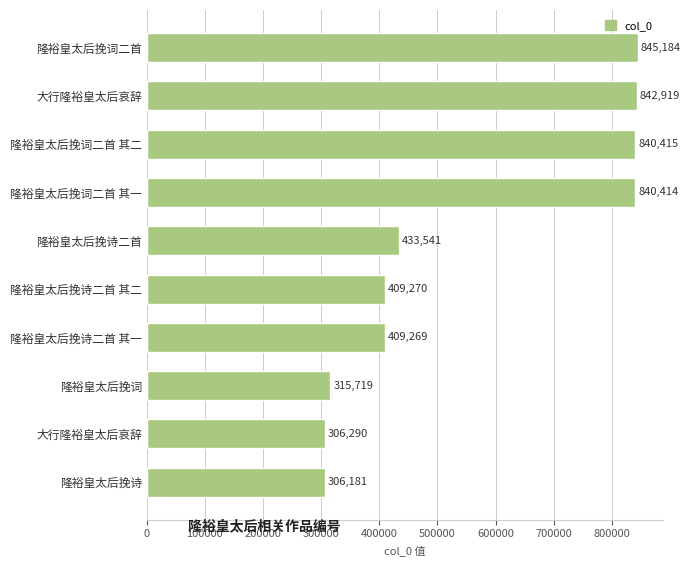

What is the average value?

554920